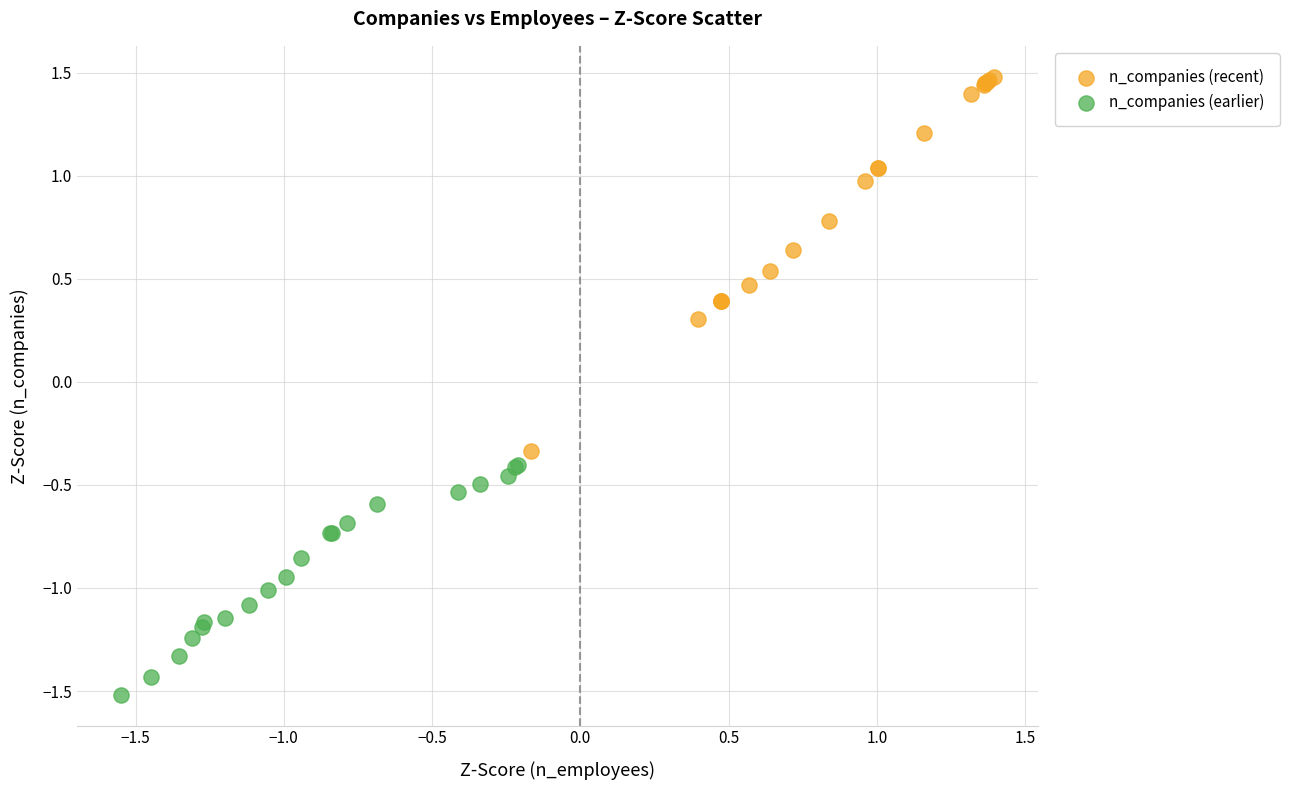

Which series contains the highest Y value?

n_companies (recent)